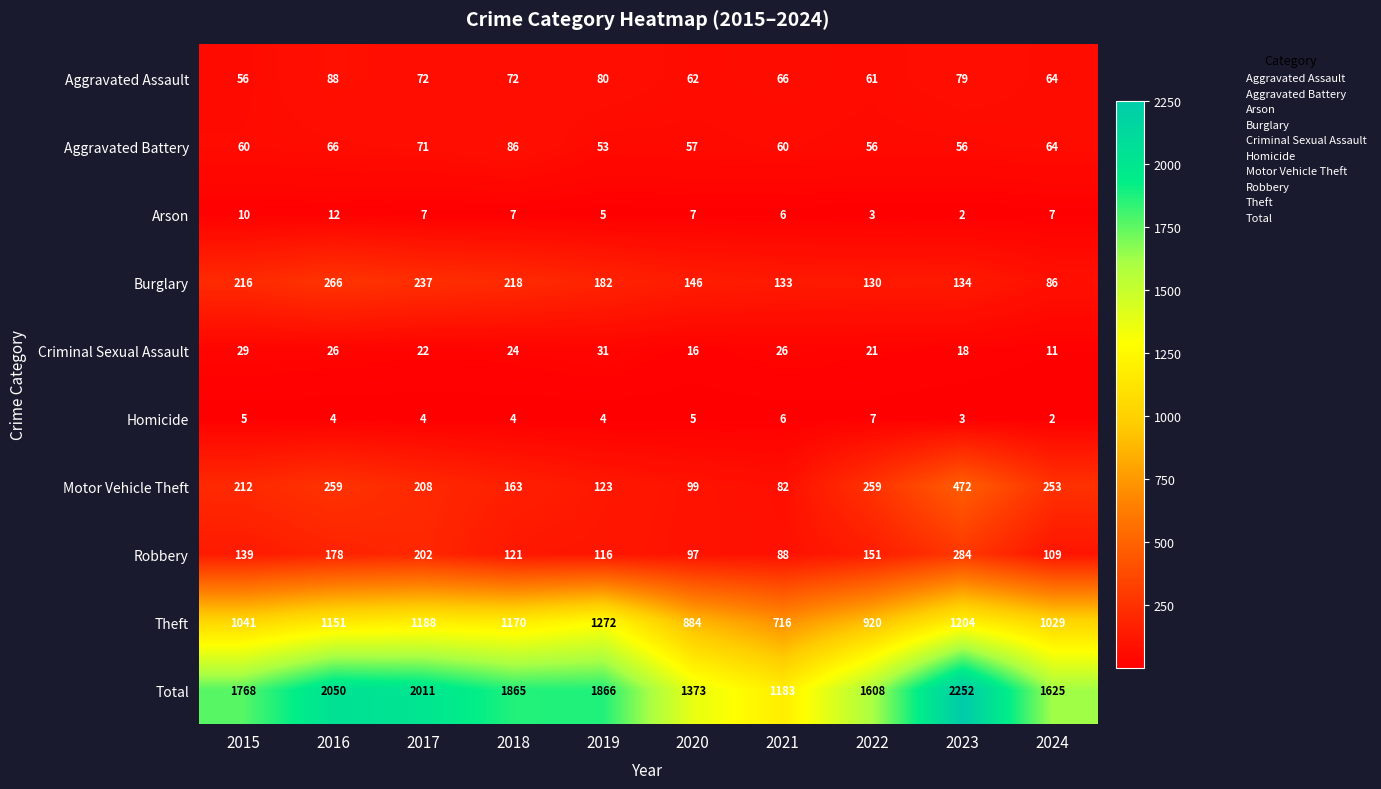

What is the maximum value shown in the chart?

2252